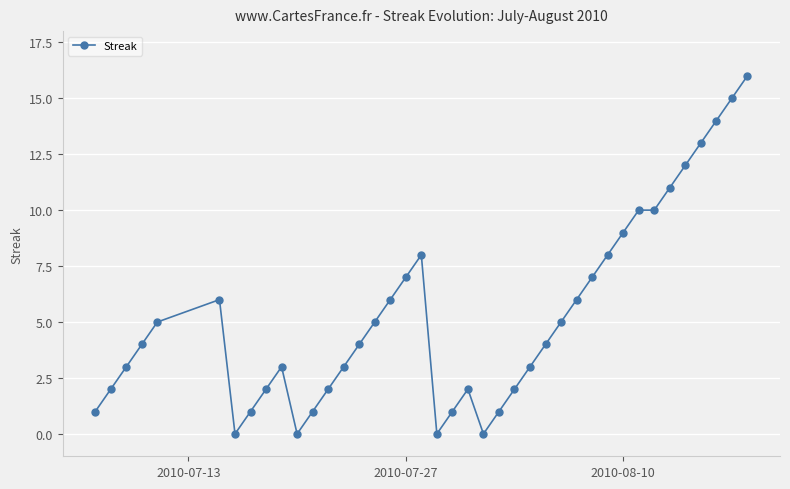

Reading left to right, what are all the values shown in this chart?

1	2	3	4	5	6	0	1	2	3	0	1	2	3	4	5	6	7	8	0	1	2	0	1	2	3	4	5	6	7	8	9	10	10	11	12	13	14	15	16